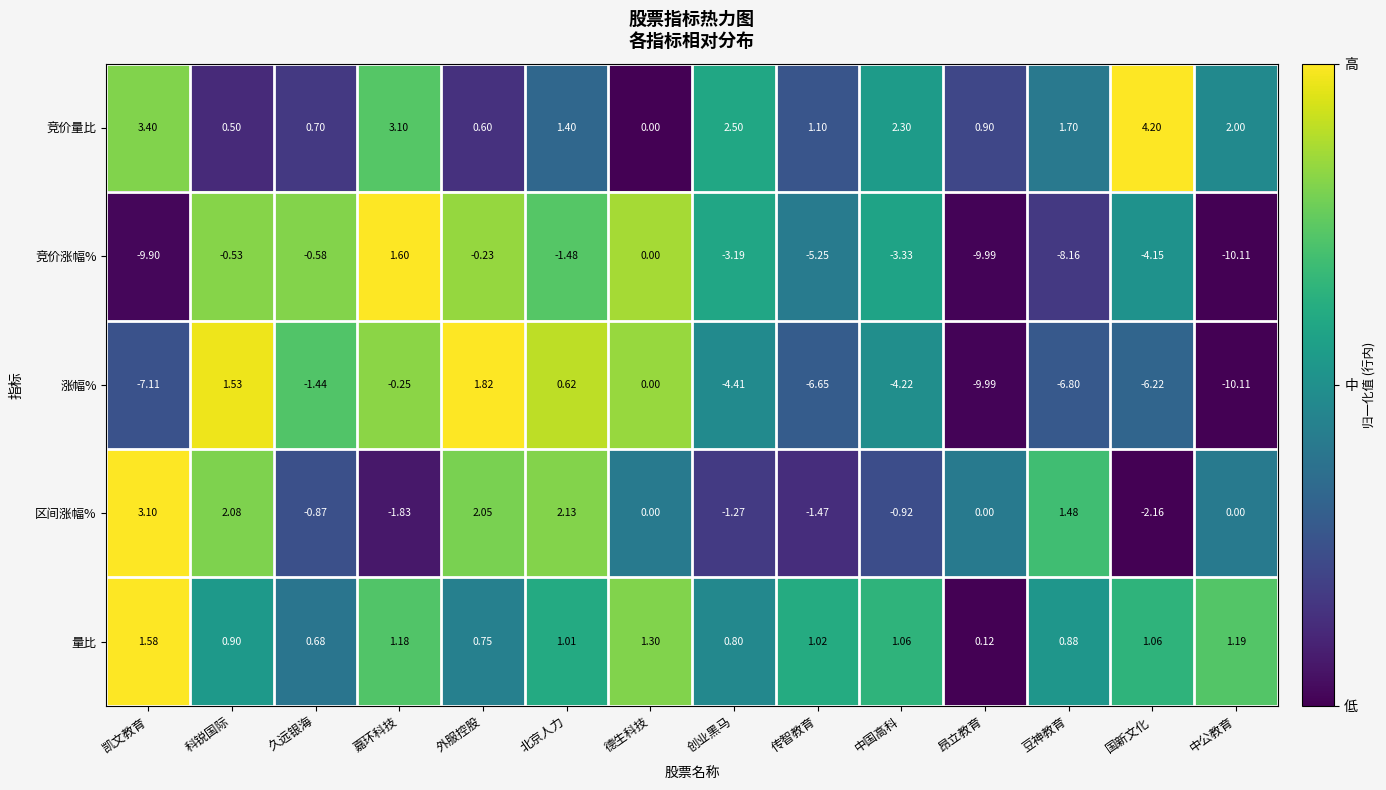

At which label does 竞价量比 reach its minimum?

德生科技